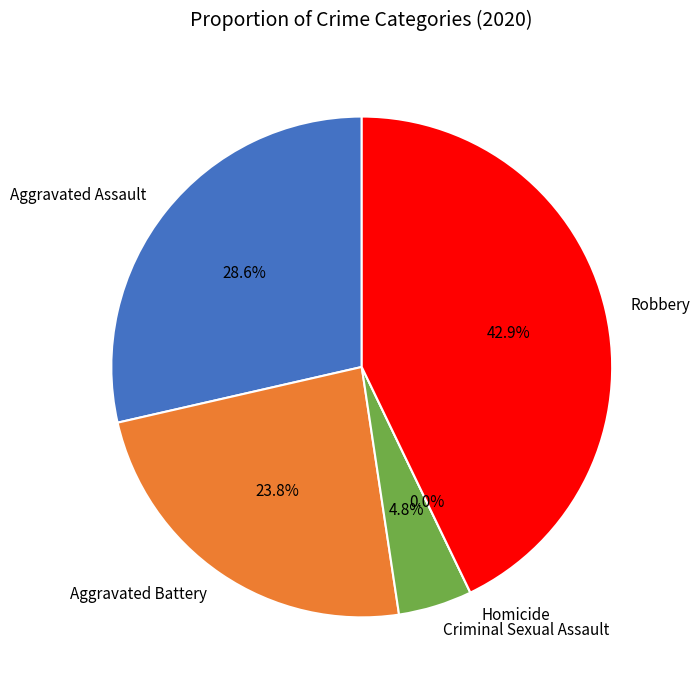

The Aggravated Assault slice represents 29% of the pie. True or false?

True